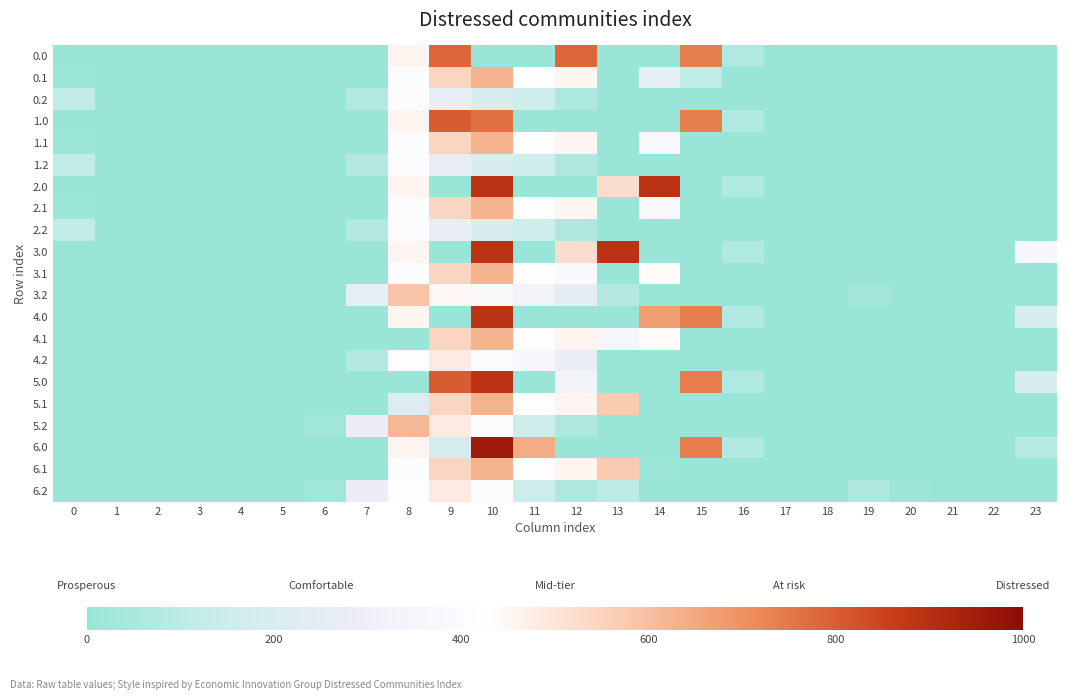

List the series in order of their peak value, highest first.

6.0, 2.0, 3.0, 4.0, 5.0, 1.0, 0.0, 0.1, 1.1, 2.1, 3.1, 4.1, 5.1, 6.1, 5.2, 3.2, 4.2, 6.2, 0.2, 1.2, 2.2